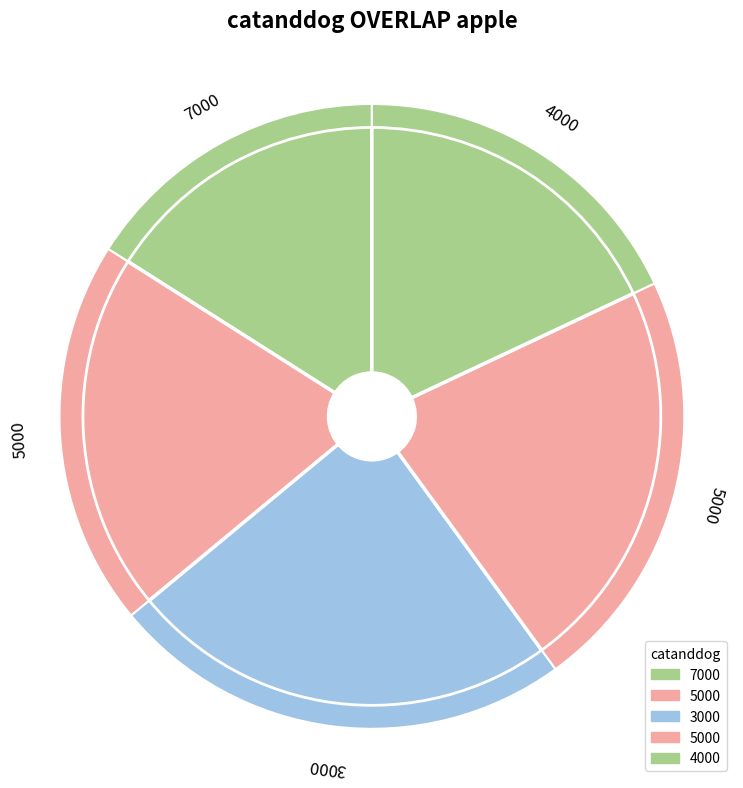

Between 3000 and 5000, which is larger?

3000